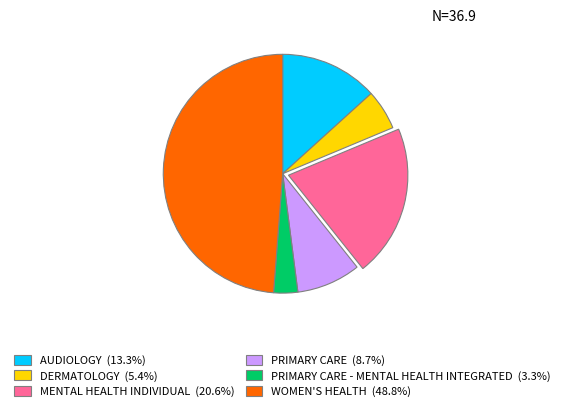

Is there any slice that represents more than half of the pie?

No